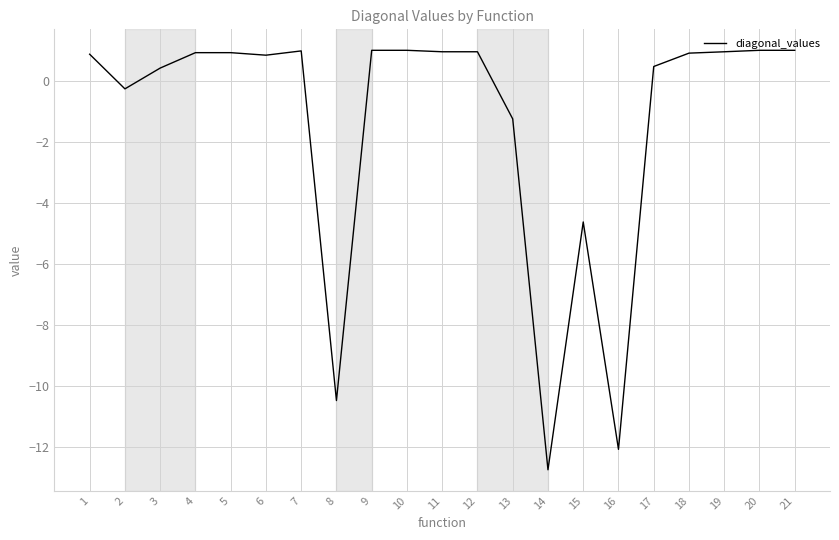

Where is the data nearest to the value -5?

15